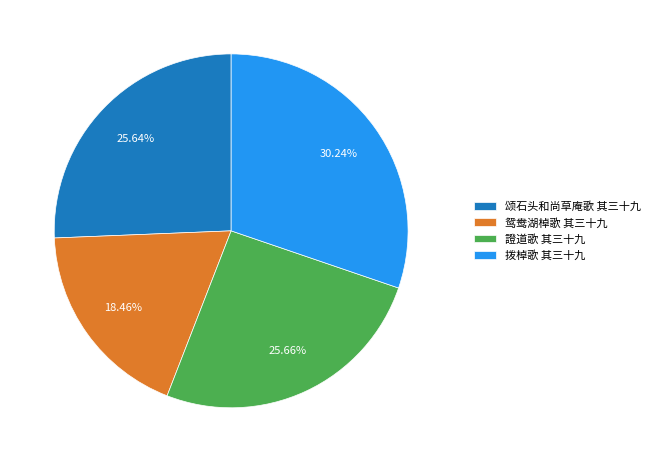

To the nearest percent, what portion does 鸳鸯湖棹歌 其三十九 represent?

18%